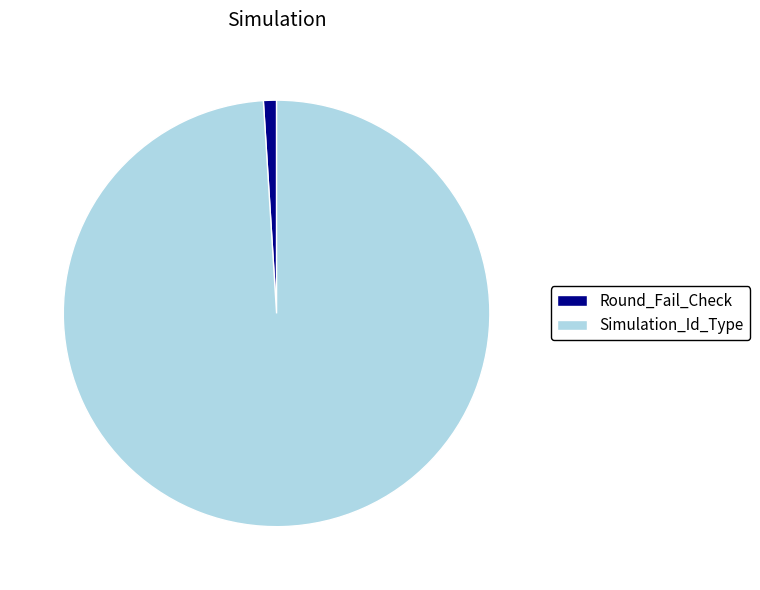

What is the largest slice in the pie chart?

Simulation_Id_Type